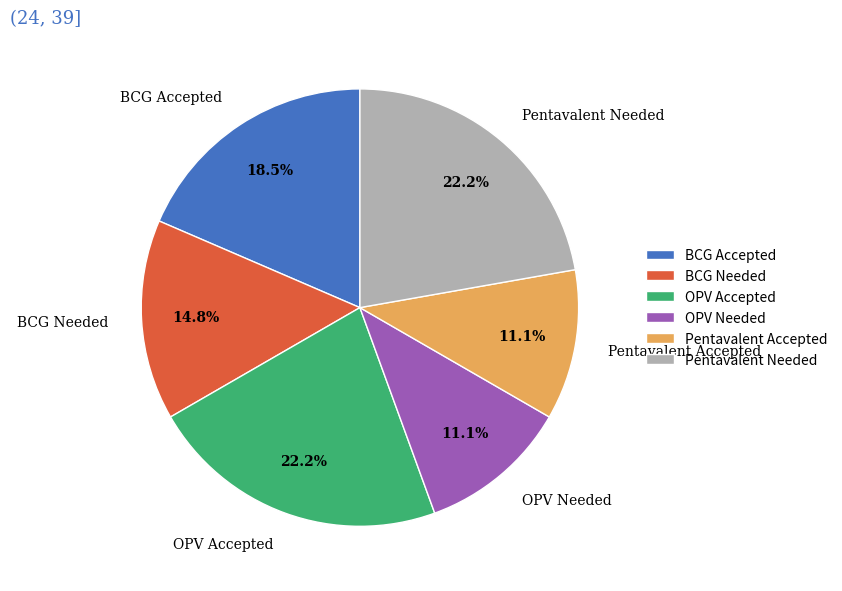

Count the number of slices in the pie.

6